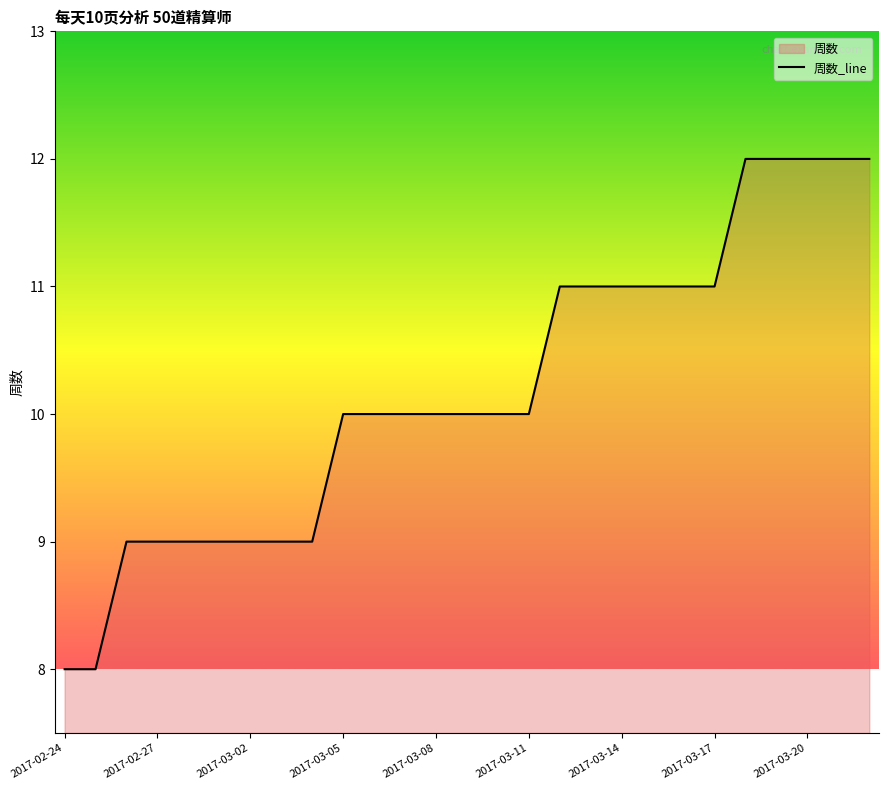

Approximately how many times larger is the value at 2017-03-14 compared to 2017-03-20?

0.9